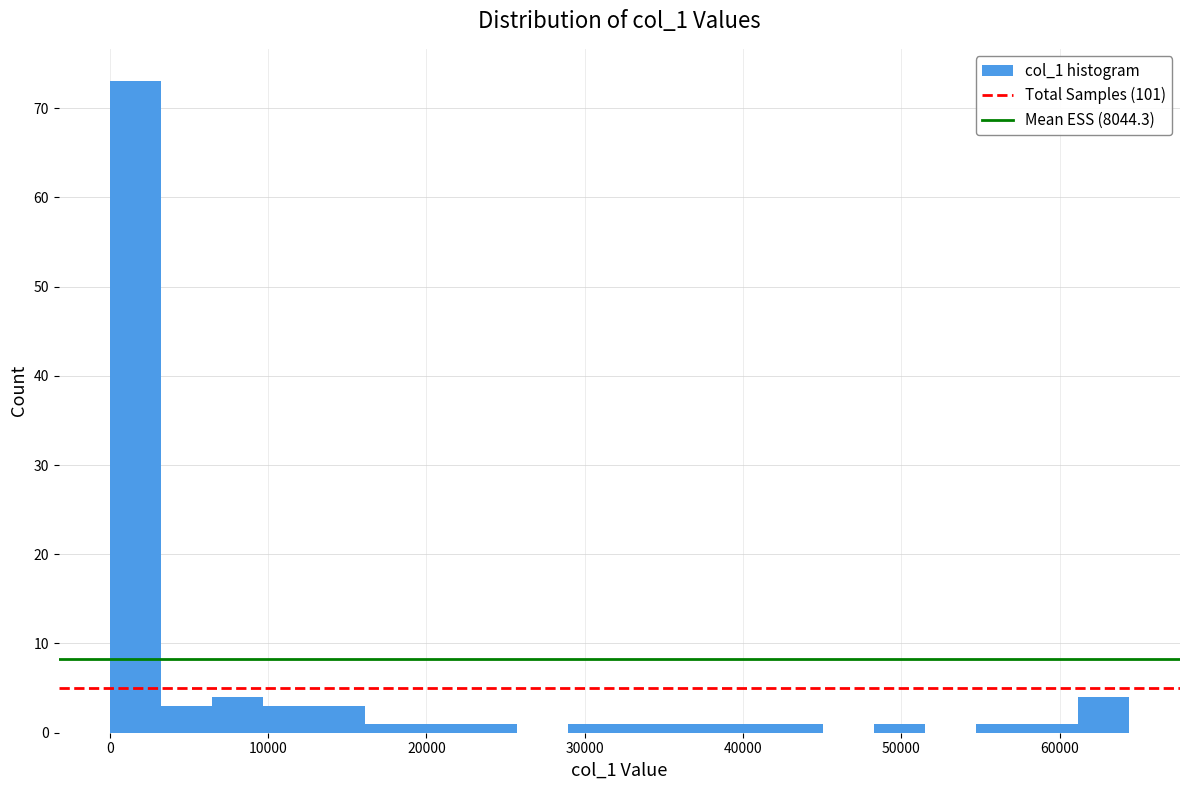

Read against the x-axis, roughly where is the centre of the tallest bar?

2000